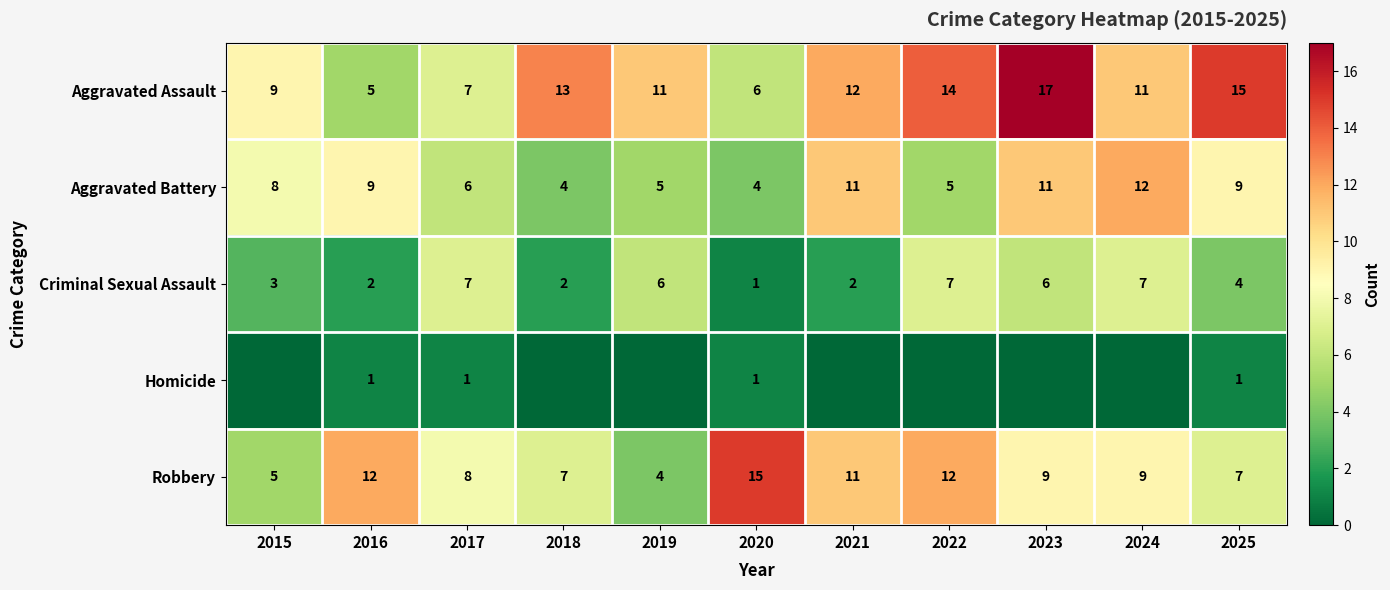

The value of Criminal Sexual Assault at 2021 is 1. True or false?

False